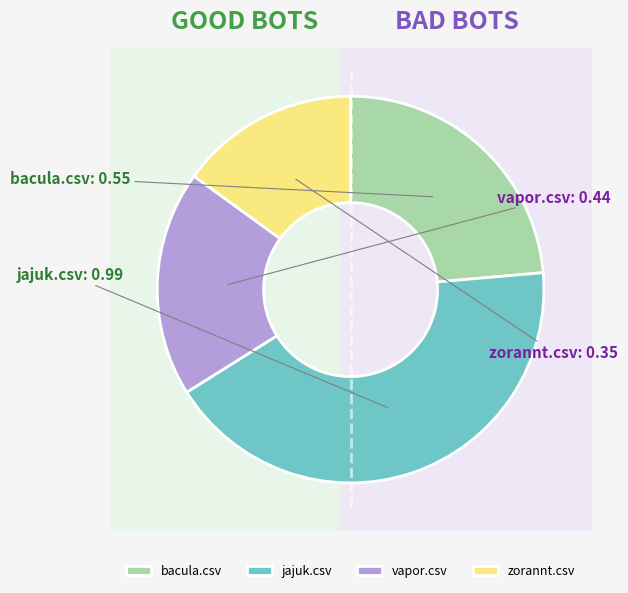

Is it true that zorannt.csv is 9% of the pie?

False